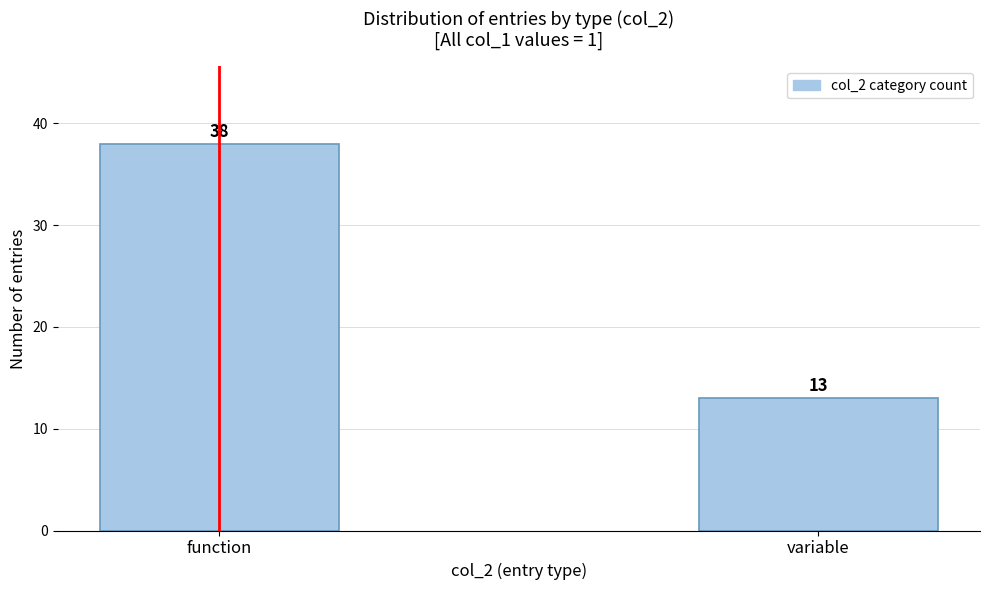

Reading left to right, transcribe all the data shown in this chart.

function=38	variable=13